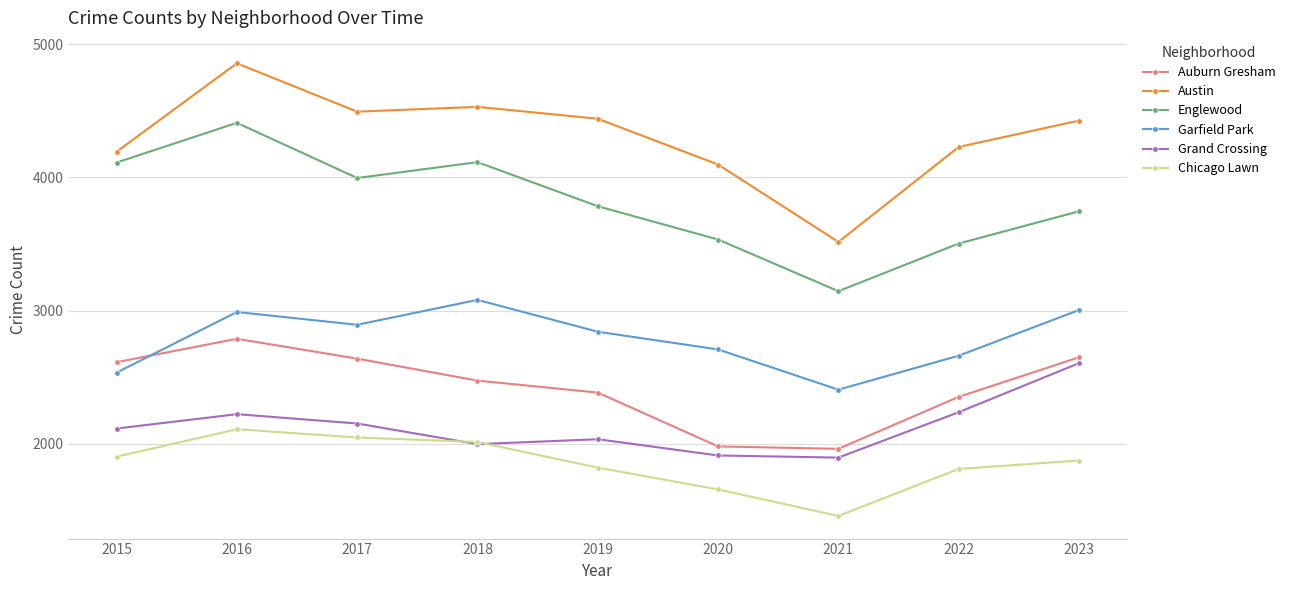

True or false: Garfield Park and Englewood cross at least once.

False